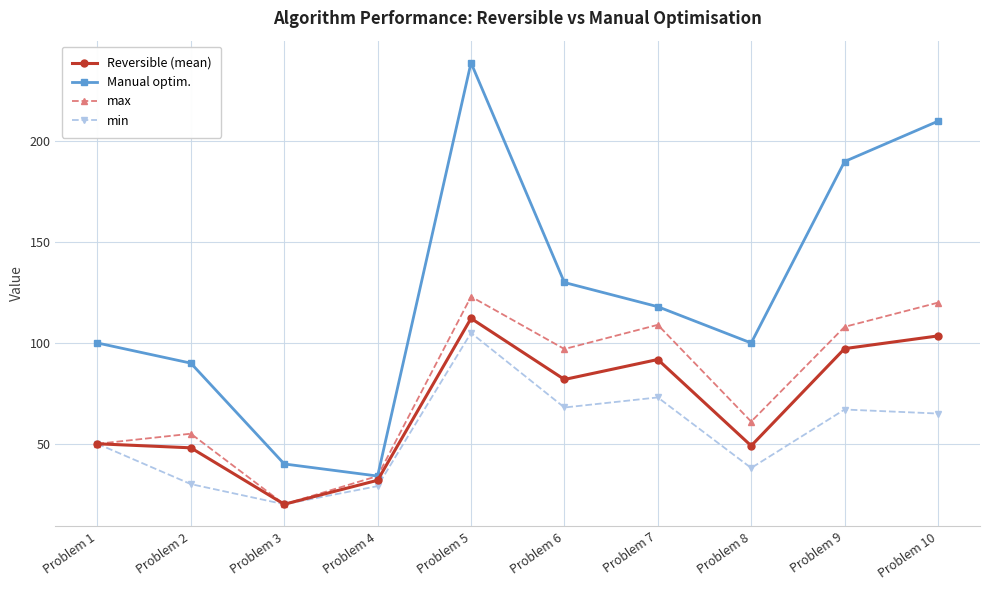

Which series has the largest total across all categories?

Manual optim.